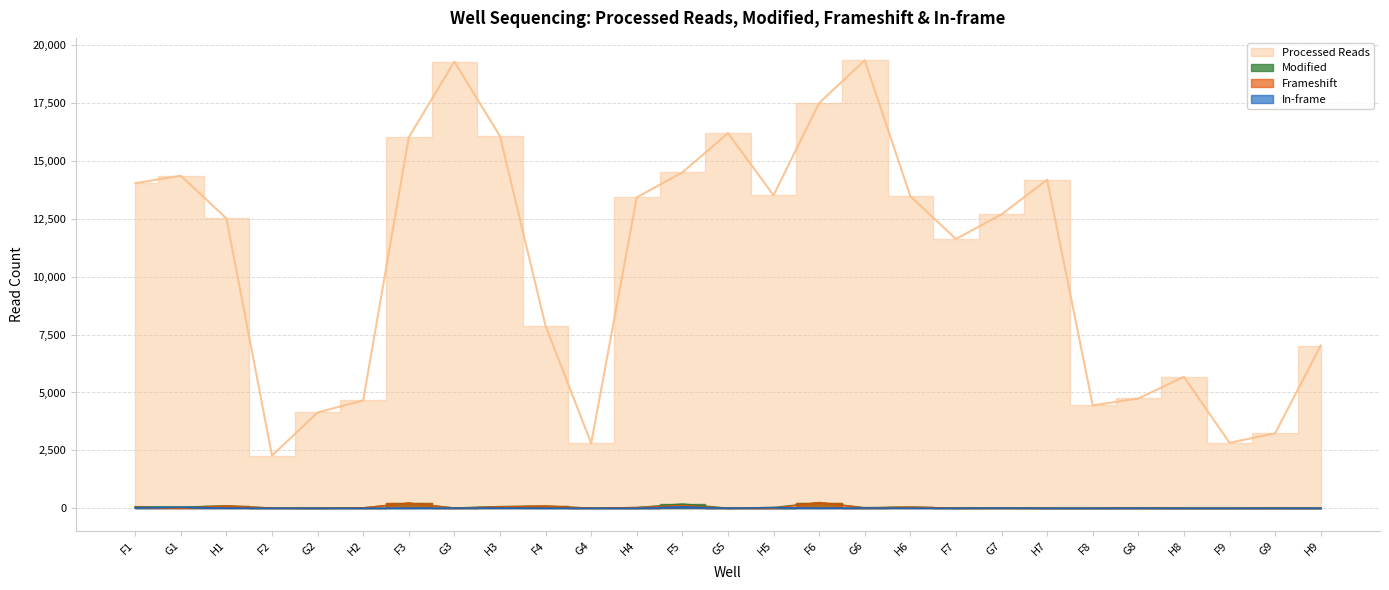

What is the sum of all Modified values?

1215